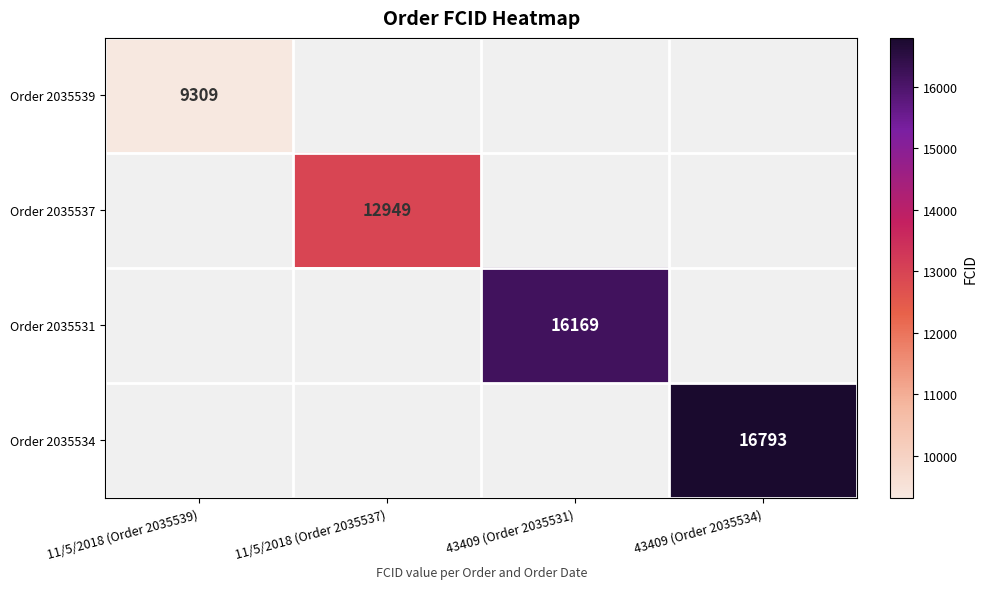

True or false: Order 2035531 has a value of 16169.0 at 43409 (Order 2035531).

True